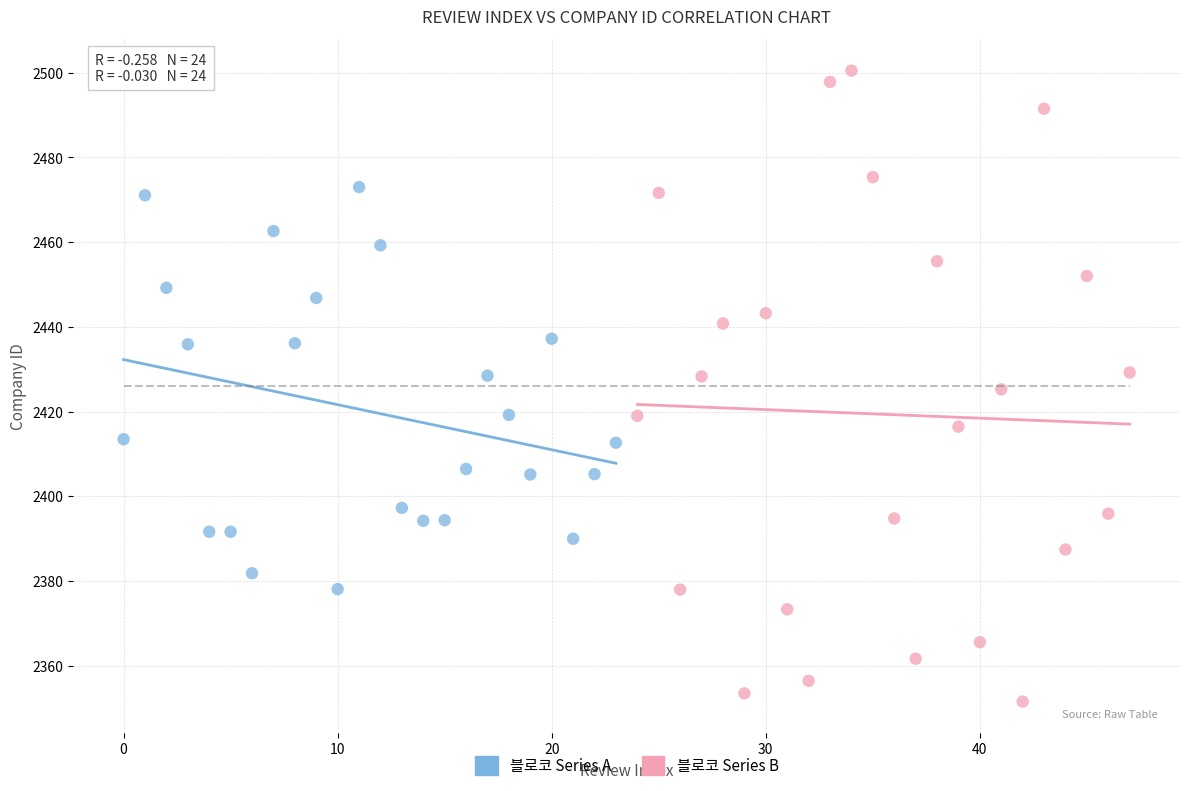

Which series contains the lowest Y value?

블로코 Series B